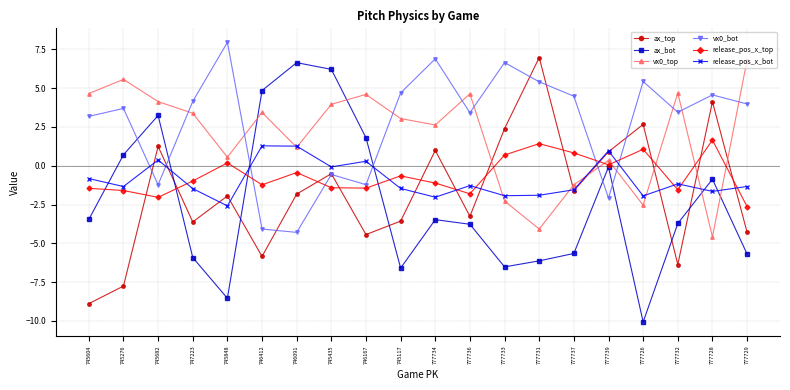

What is the value of the ax_top point at the 9th from the left?

-4.4